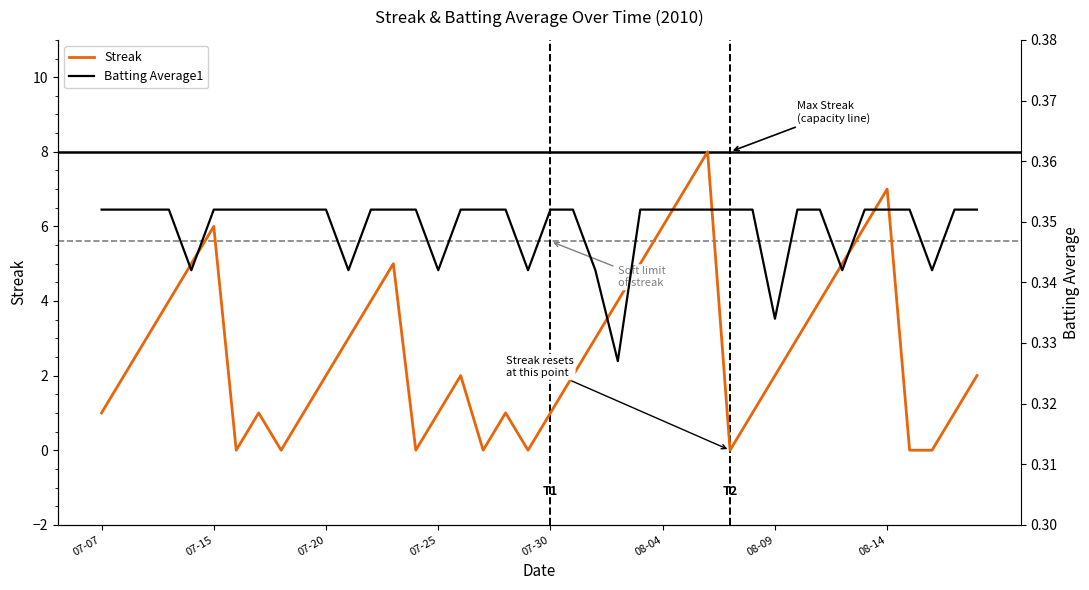

What is the maximum value for Streak?

8